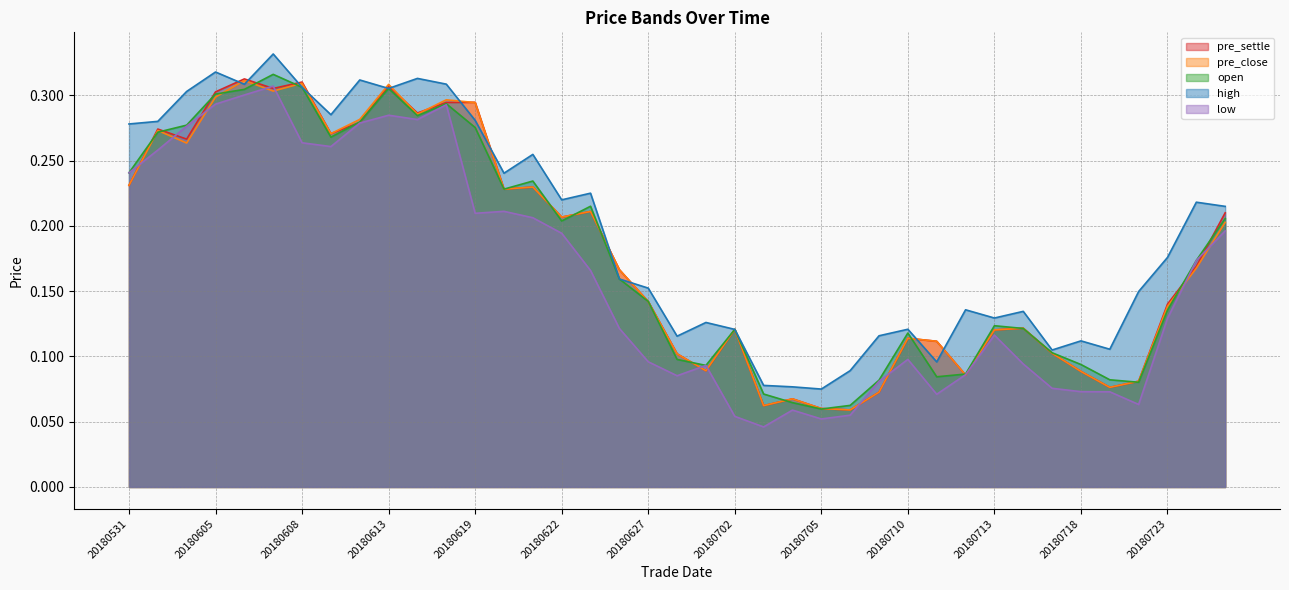

What is the value of the pre_settle point at the 20th from the left?

0.1